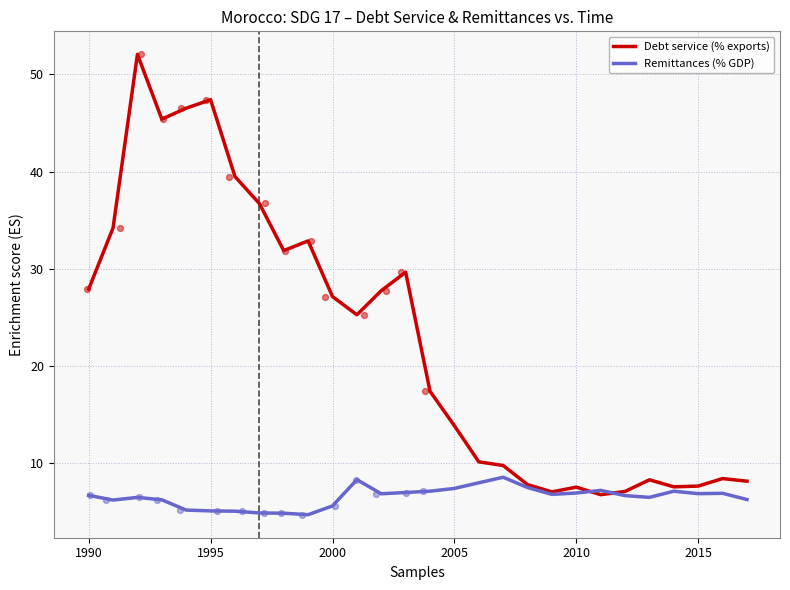

What is the total value across all series at 8?

36.7